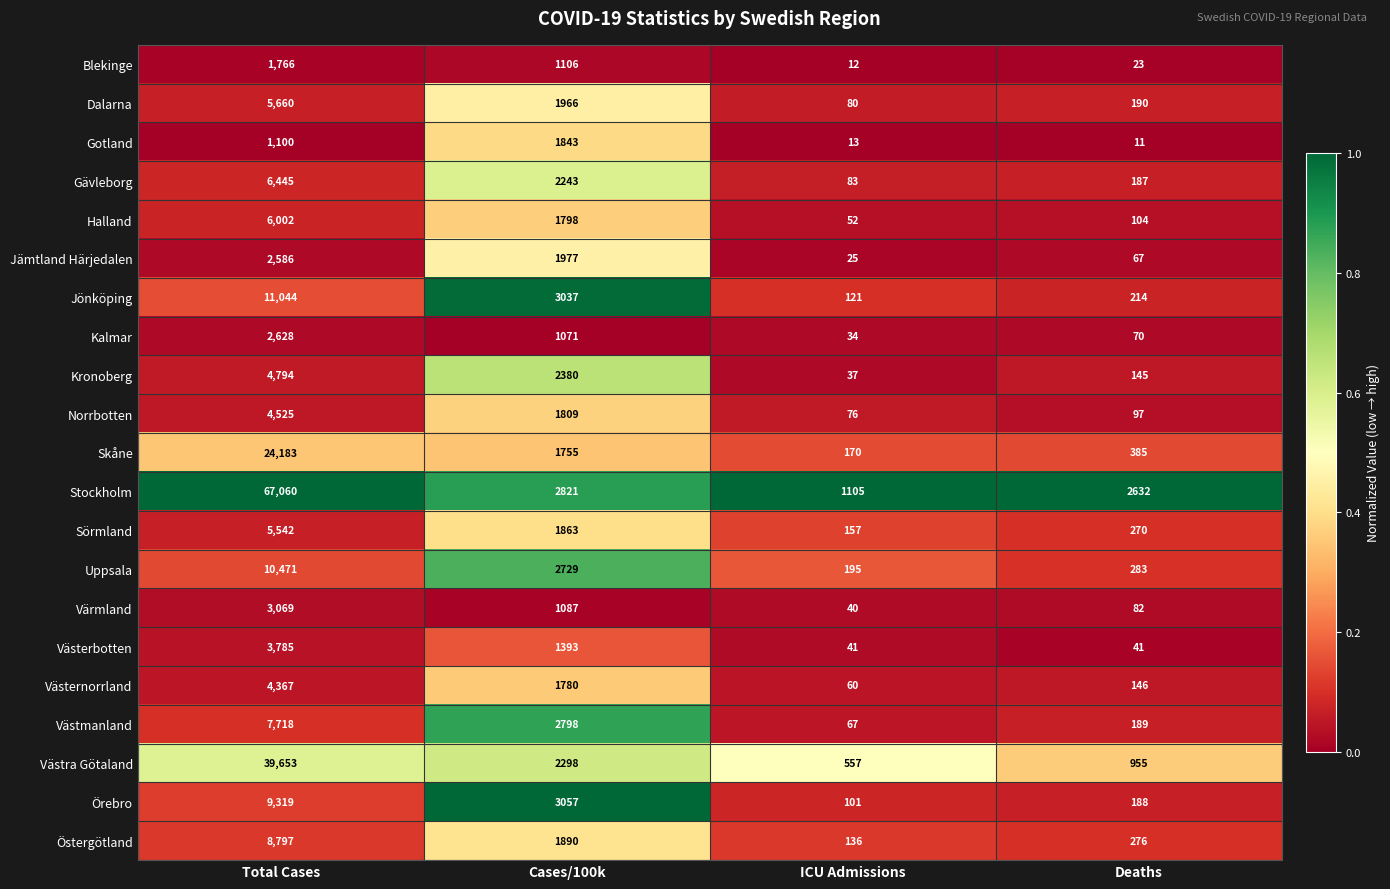

Rank the series by their maximum value, from highest to lowest.

Stockholm, Västra Götaland, Skåne, Jönköping, Uppsala, Örebro, Östergötland, Västmanland, Gävleborg, Halland, Dalarna, Sörmland, Kronoberg, Norrbotten, Västernorrland, Västerbotten, Värmland, Kalmar, Jämtland Härjedalen, Gotland, Blekinge